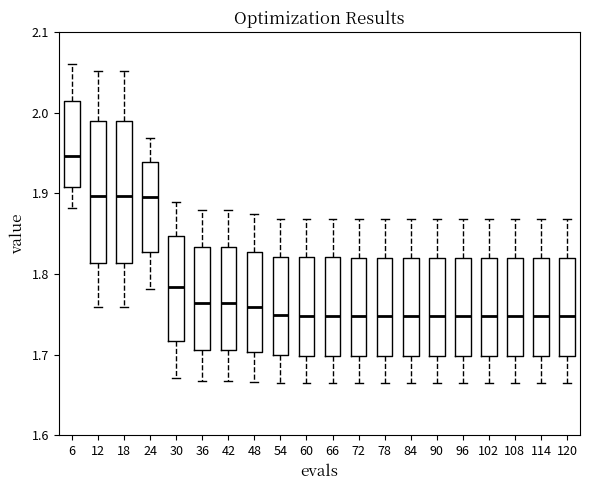

Reading left to right, read every box against the y-axis: the position of its median line, the range the box covers, and the ends of its whiskers. The values are not printed on the chart, so give them approximately, as read against the axis.

6: median 1.95, box 1.91 to 2.01, whiskers 1.88 to 2.06
12: median 1.90, box 1.81 to 1.99, whiskers 1.76 to 2.05
18: median 1.90, box 1.81 to 1.99, whiskers 1.76 to 2.05
24: median 1.90, box 1.83 to 1.94, whiskers 1.78 to 1.97
30: median 1.78, box 1.72 to 1.85, whiskers 1.67 to 1.89
36: median 1.76, box 1.71 to 1.83, whiskers 1.67 to 1.88
42: median 1.76, box 1.71 to 1.83, whiskers 1.67 to 1.88
48: median 1.76, box 1.70 to 1.83, whiskers 1.67 to 1.87
54: median 1.75, box 1.70 to 1.82, whiskers 1.67 to 1.87
60: median 1.75, box 1.70 to 1.82, whiskers 1.67 to 1.87
66: median 1.75, box 1.70 to 1.82, whiskers 1.67 to 1.87
72: median 1.75, box 1.70 to 1.82, whiskers 1.67 to 1.87
78: median 1.75, box 1.70 to 1.82, whiskers 1.67 to 1.87
84: median 1.75, box 1.70 to 1.82, whiskers 1.67 to 1.87
90: median 1.75, box 1.70 to 1.82, whiskers 1.67 to 1.87
96: median 1.75, box 1.70 to 1.82, whiskers 1.67 to 1.87
102: median 1.75, box 1.70 to 1.82, whiskers 1.67 to 1.87
108: median 1.75, box 1.70 to 1.82, whiskers 1.67 to 1.87
114: median 1.75, box 1.70 to 1.82, whiskers 1.67 to 1.87
120: median 1.75, box 1.70 to 1.82, whiskers 1.67 to 1.87